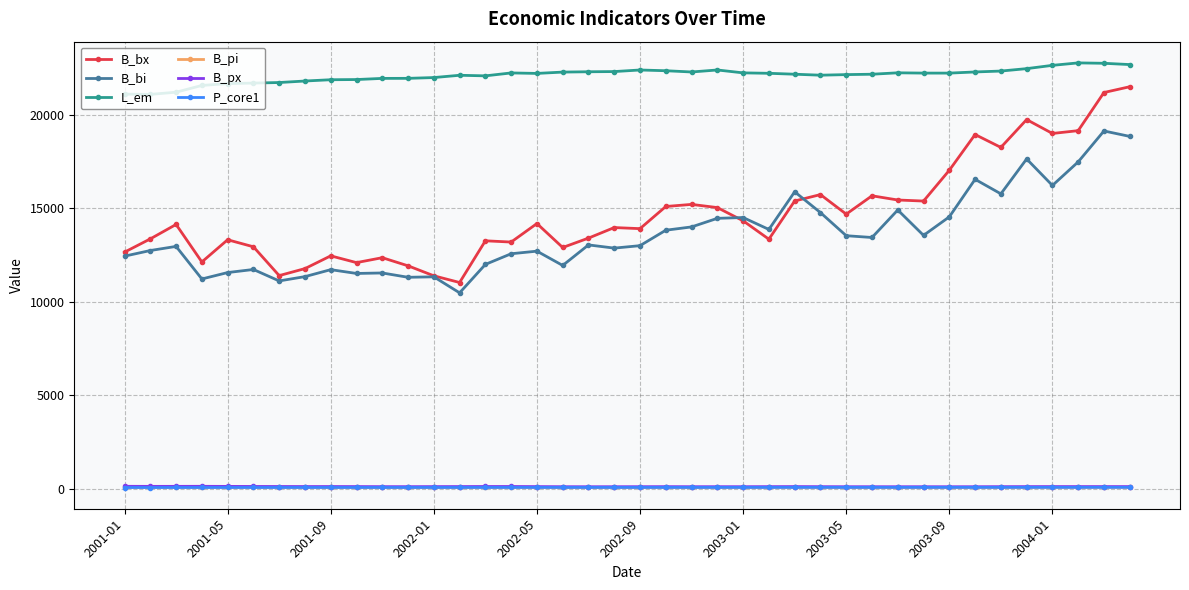

True or false: B_bx has more than 2 points higher than both neighbors.

True